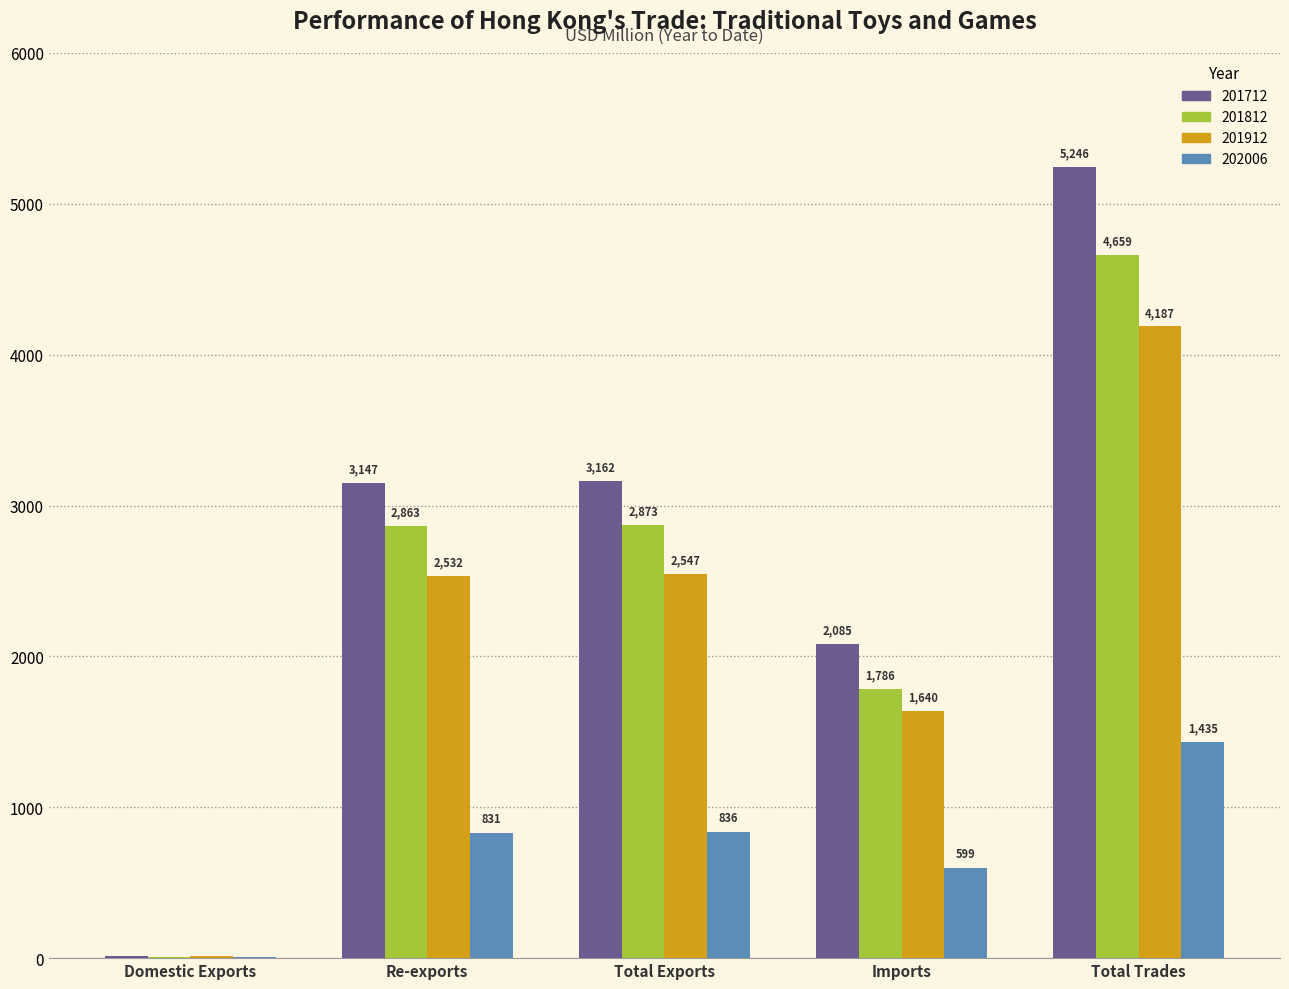

What is the spread (max minus min) of values at Imports?

1485.9